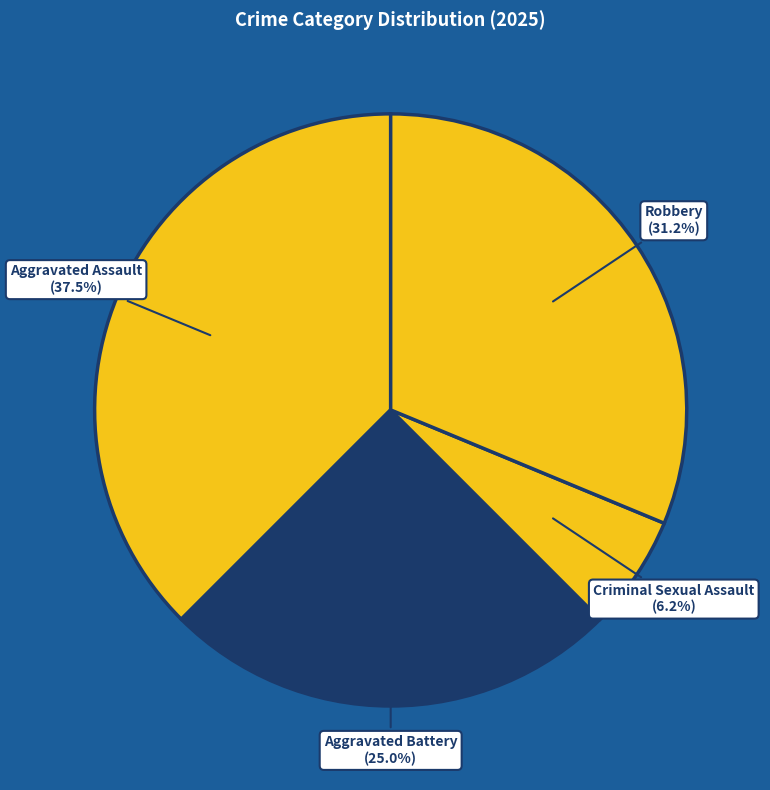

Which has a higher value, Robbery or Criminal Sexual Assault?

Robbery